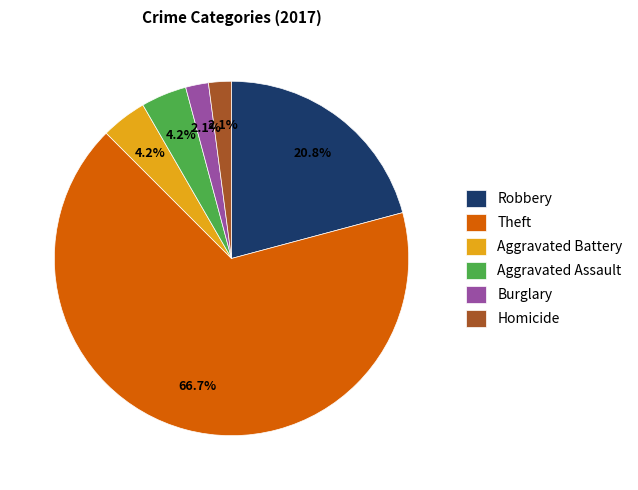

Count the number of slices in the pie.

6